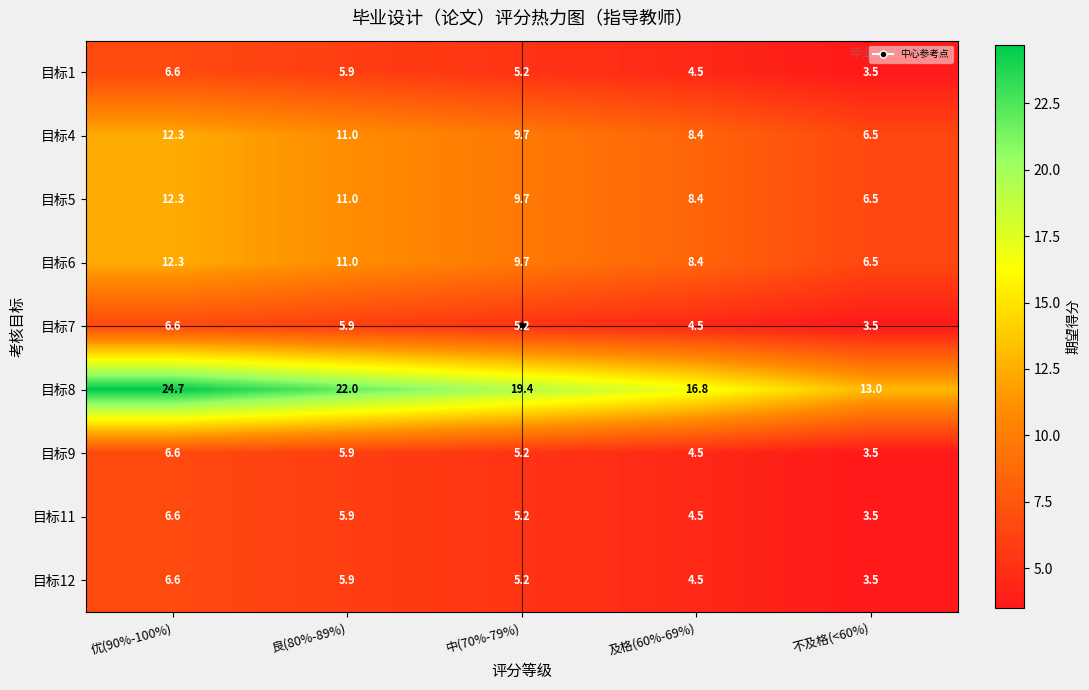

Which series has the largest range (max minus min)?

目标8